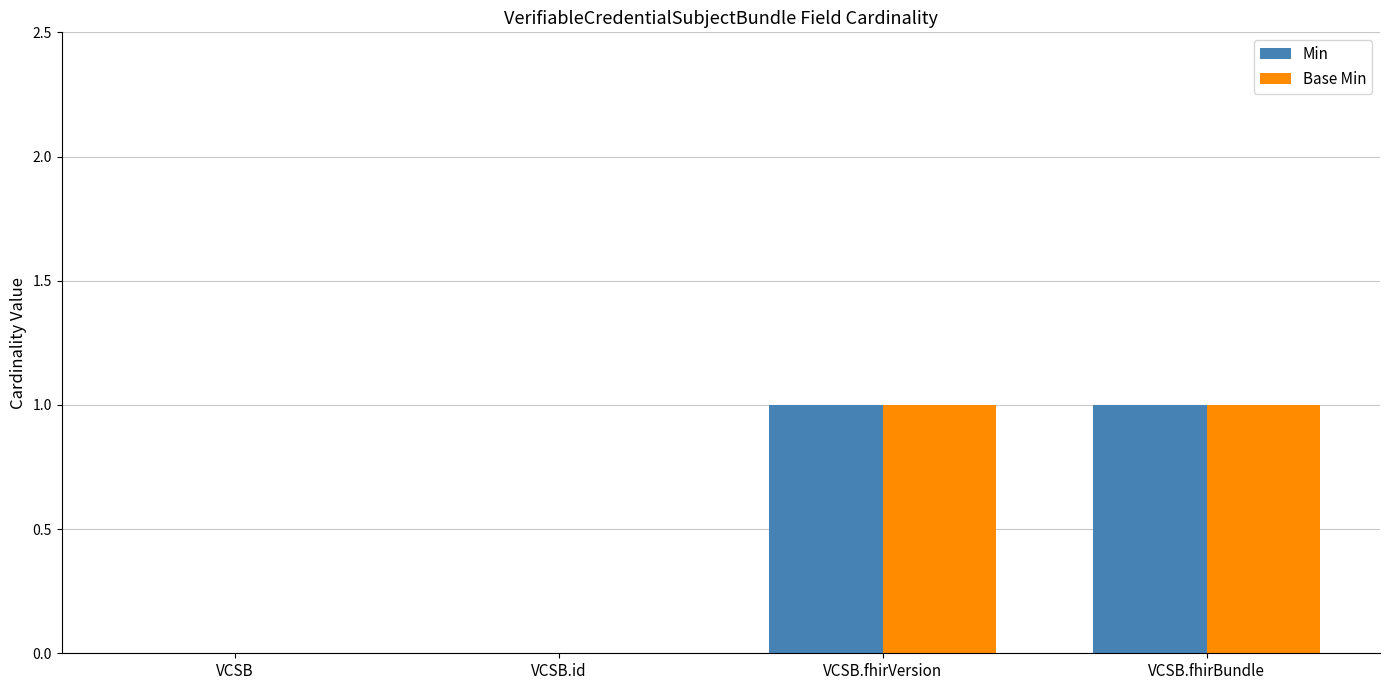

Reading left to right, transcribe all the data shown in this chart.

Min: 0	0	1	1
Base Min: 0	0	1	1